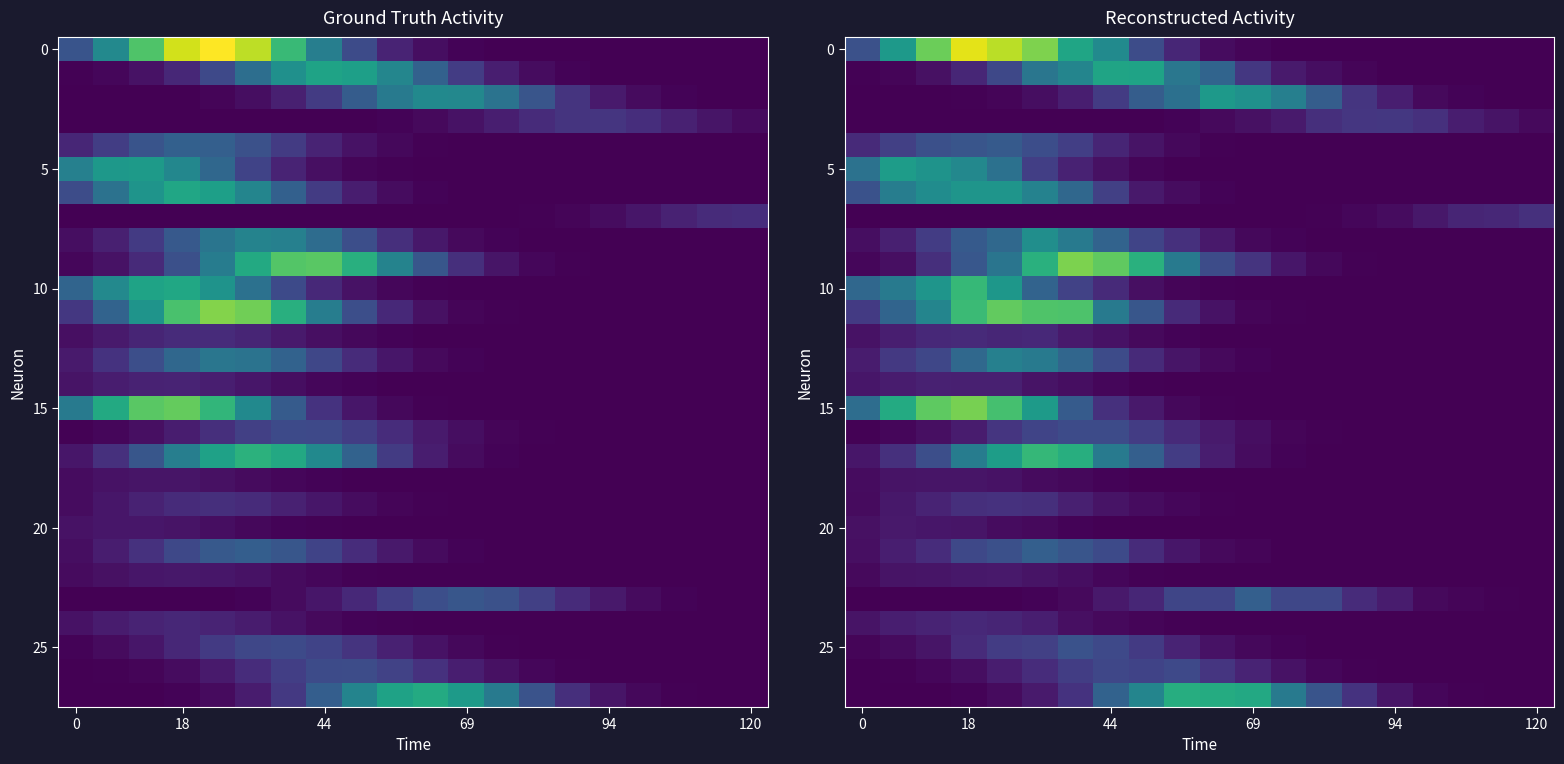

What is the difference between the highest and lowest values at 17?

12.7